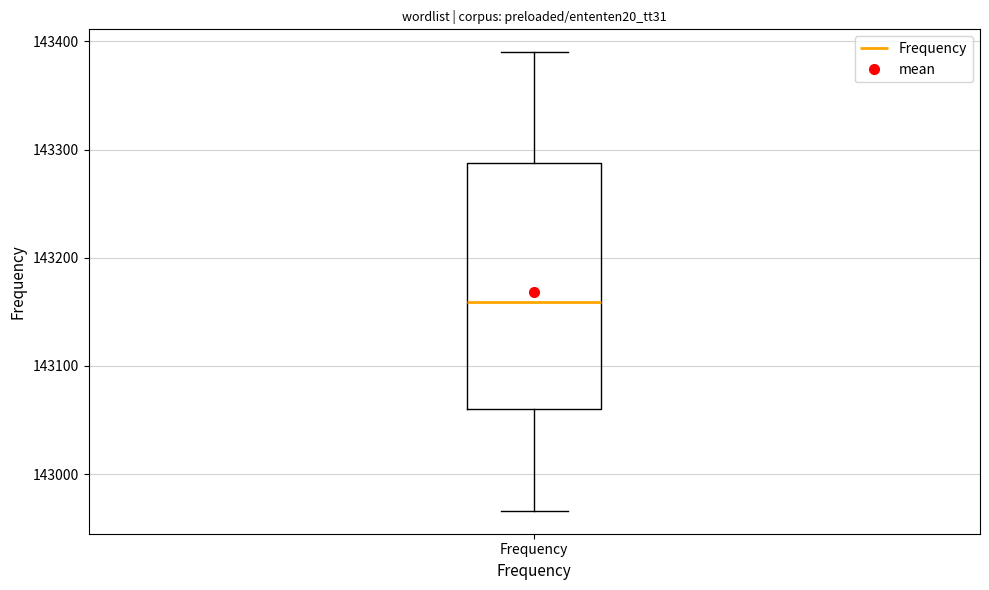

Read this box plot against the y-axis: the position of the median line, the range covered by the box, and the ends of both whiskers. The values are not printed on the chart, so give them approximately, as read against the axis.

median 143160, box 143060 to 143290, whiskers 142970 to 143390